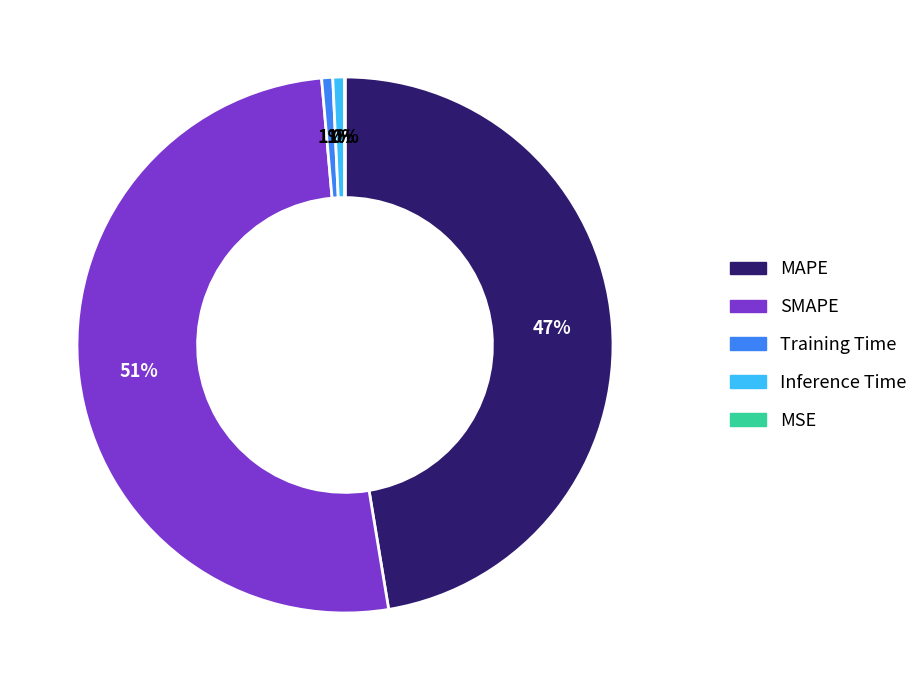

To the nearest percent, what is the combined percentage of Training Time and MAPE?

48%